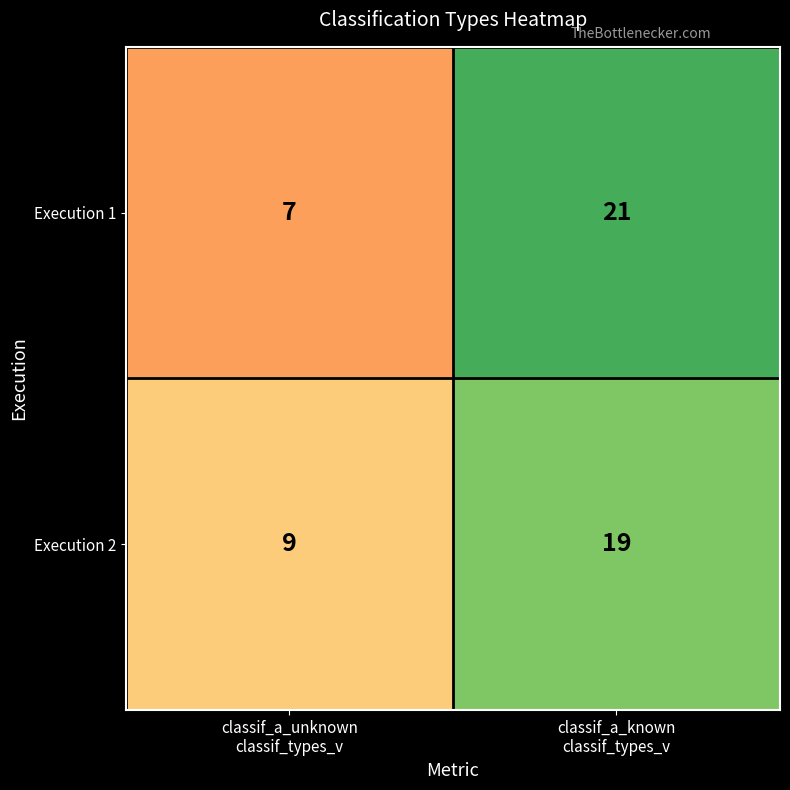

What is the lowest value of the Execution 2 series?

9